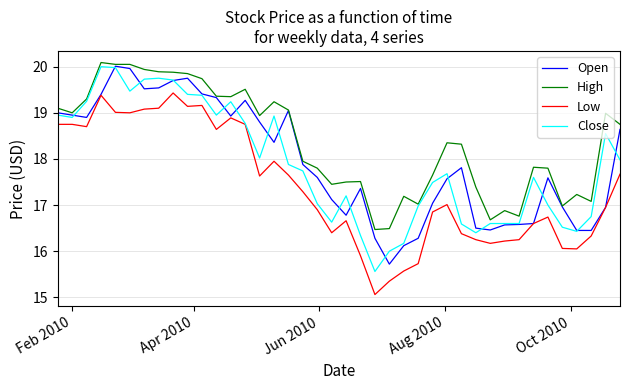

How many distinct data groups are displayed?

4